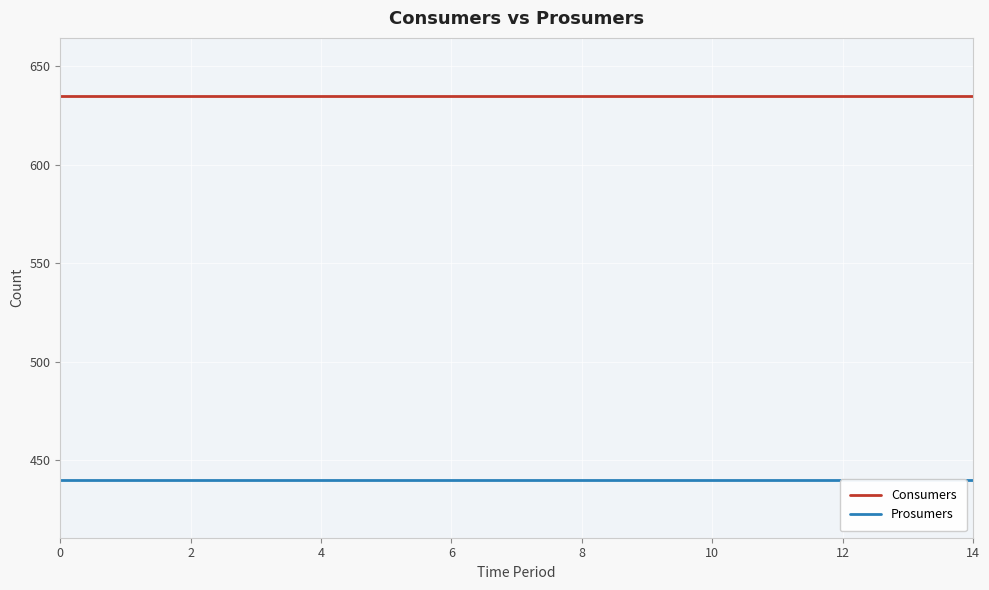

What is the difference between the highest and lowest values at 6?

195